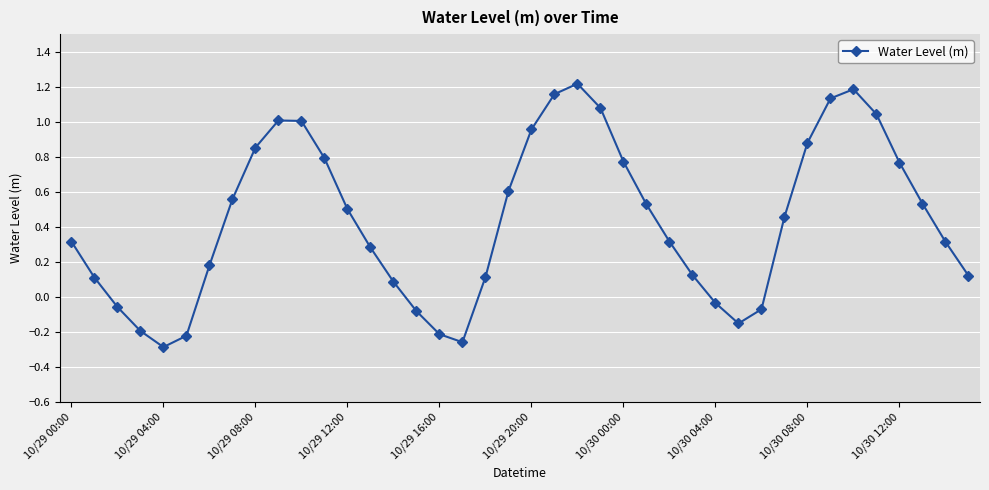

What is the sum of all values?

17.5